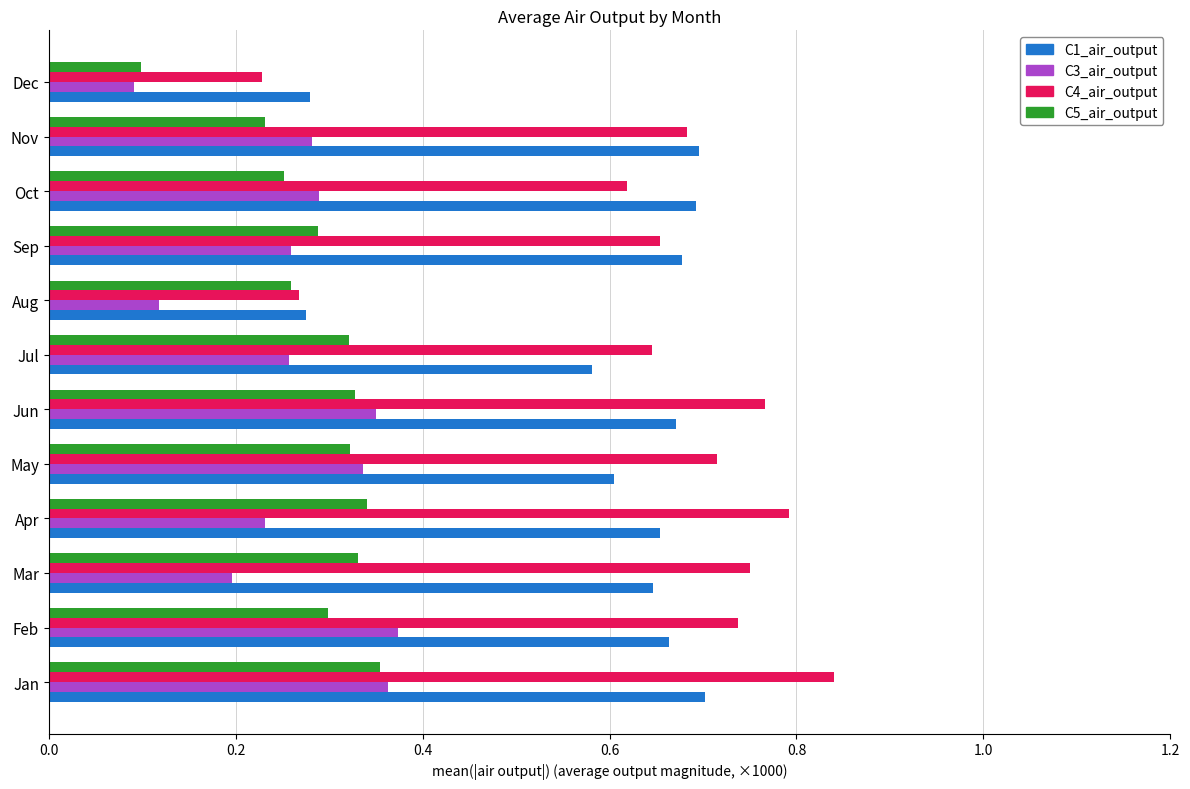

Is the value of C4_air_output at May greater than the value of C5_air_output at Jun?

Yes